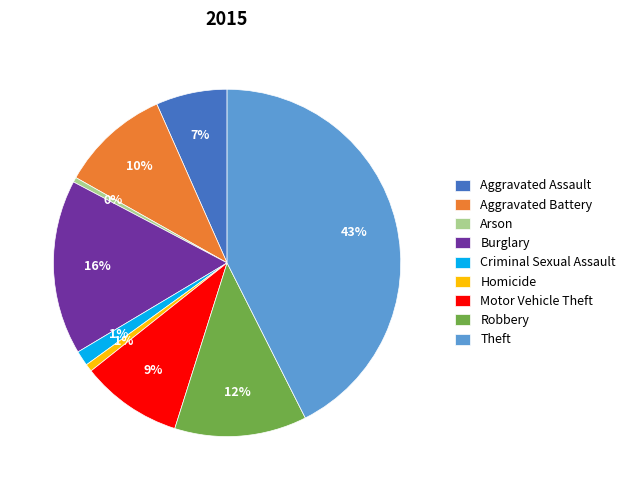

Count the number of slices in the pie.

9